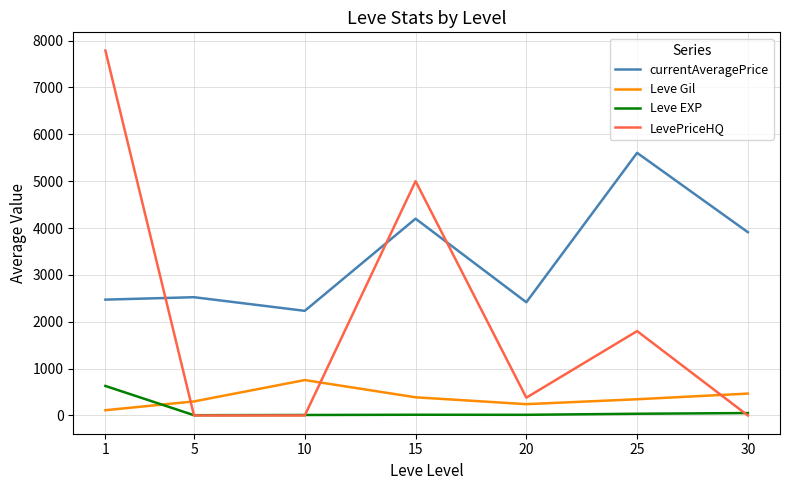

At which category is the sum across all series the highest?

1